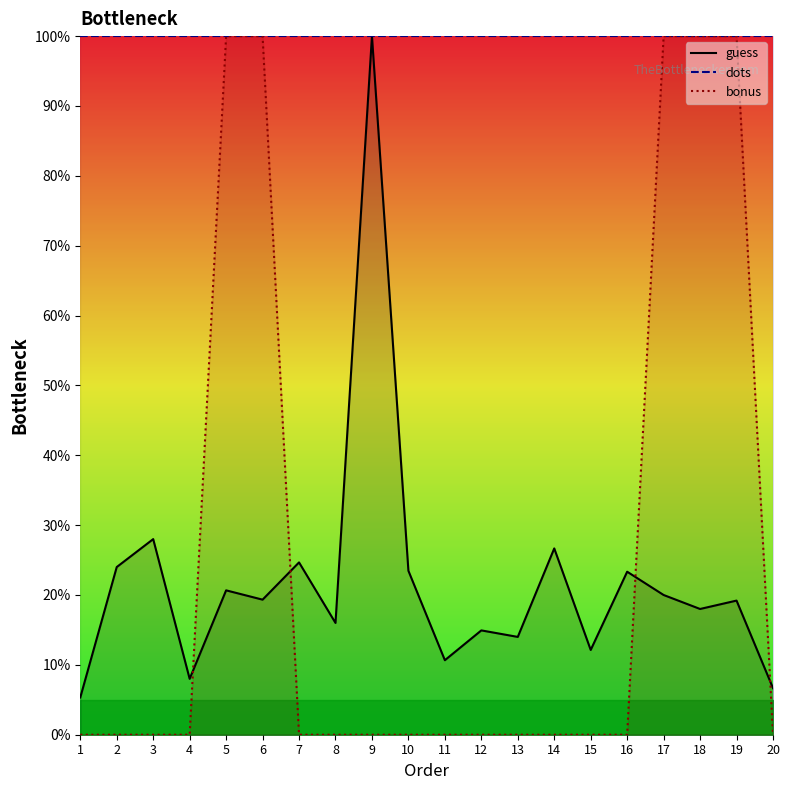

List the labels in order of guess value, largest first.

9, 3, 14, 7, 2, 10, 16, 5, 17, 6, 19, 18, 8, 12, 13, 15, 11, 4, 20, 1